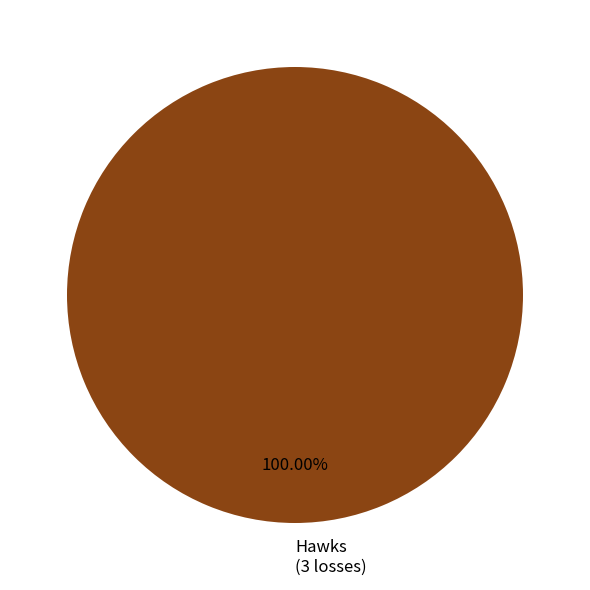

Is there any slice that represents more than half of the pie?

Yes